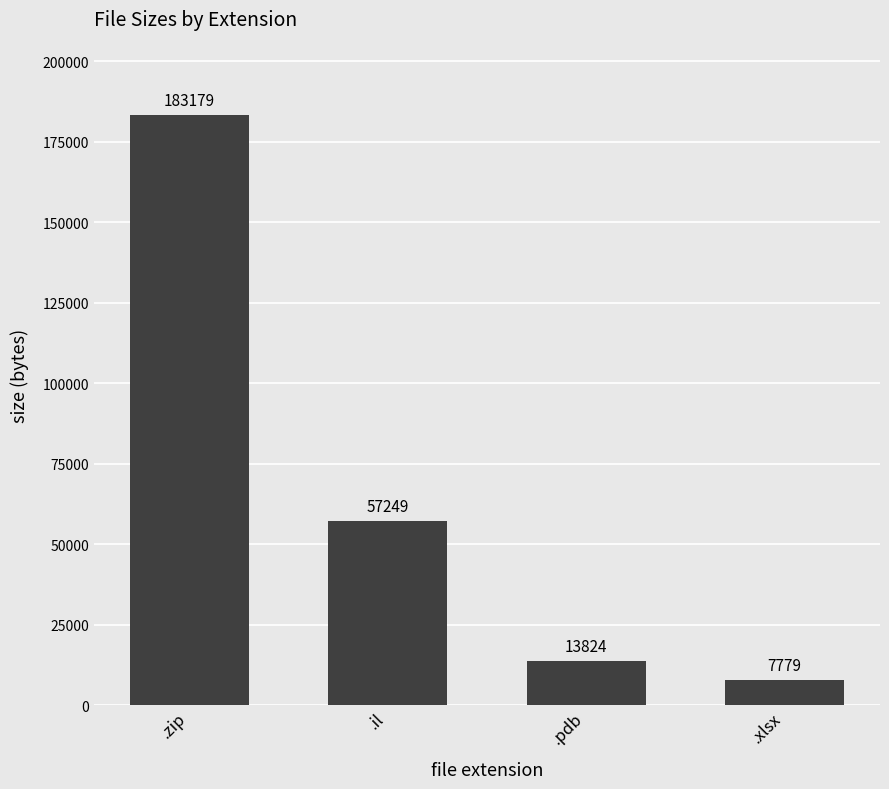

Read the value at .xlsx.

7779